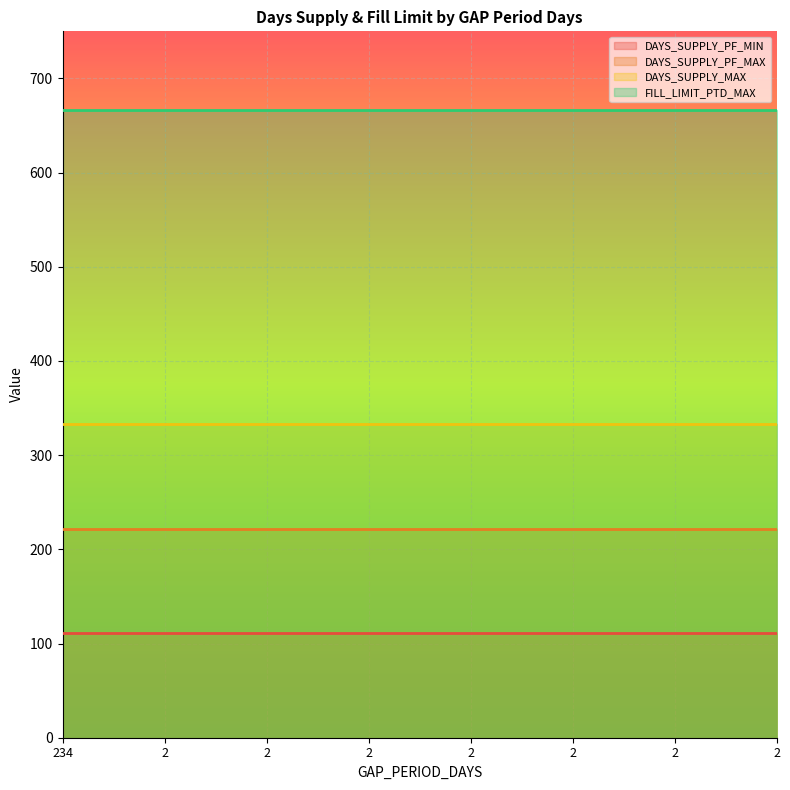

Where is DAYS_SUPPLY_MAX nearest to the value 333?

234